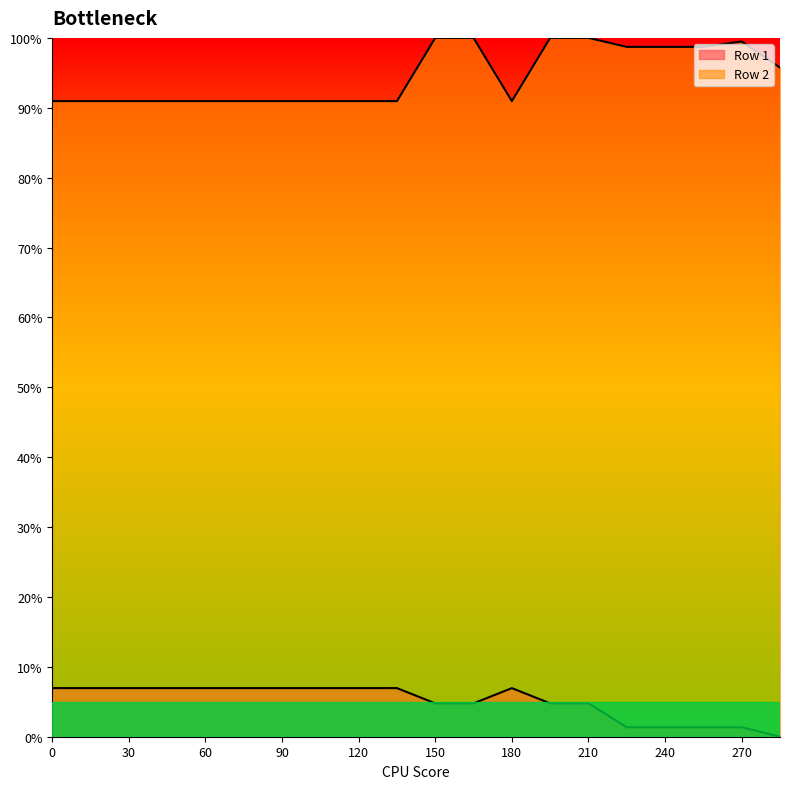

The value of Row 1 at 240 is 0.0. True or false?

False